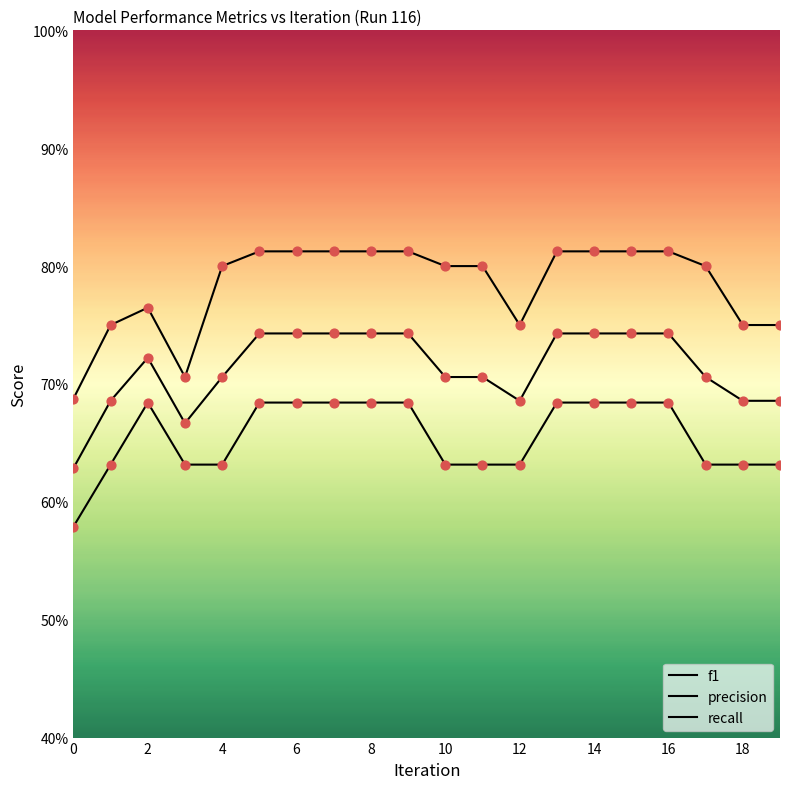

Which series has the largest total across all categories?

precision